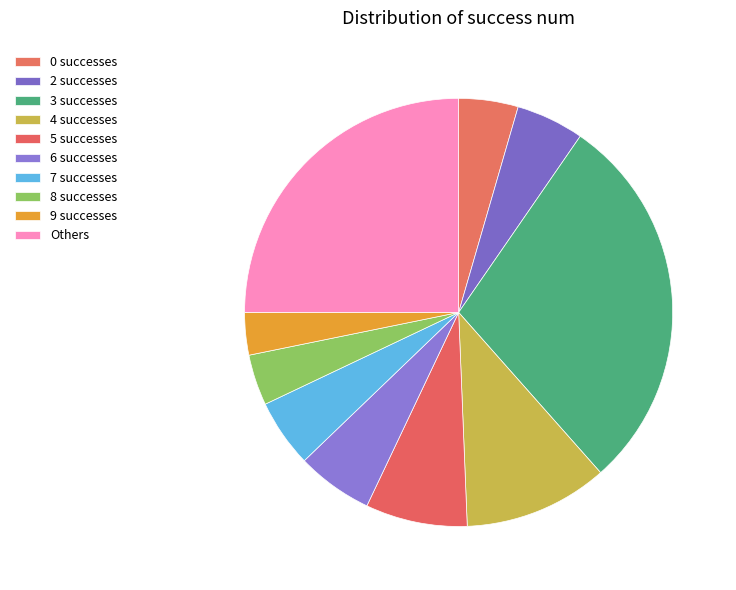

How many segments does this pie chart have?

10